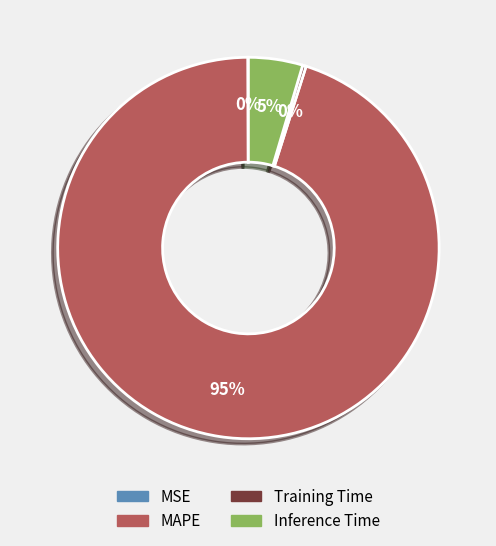

Which category has the biggest portion of the pie?

MAPE